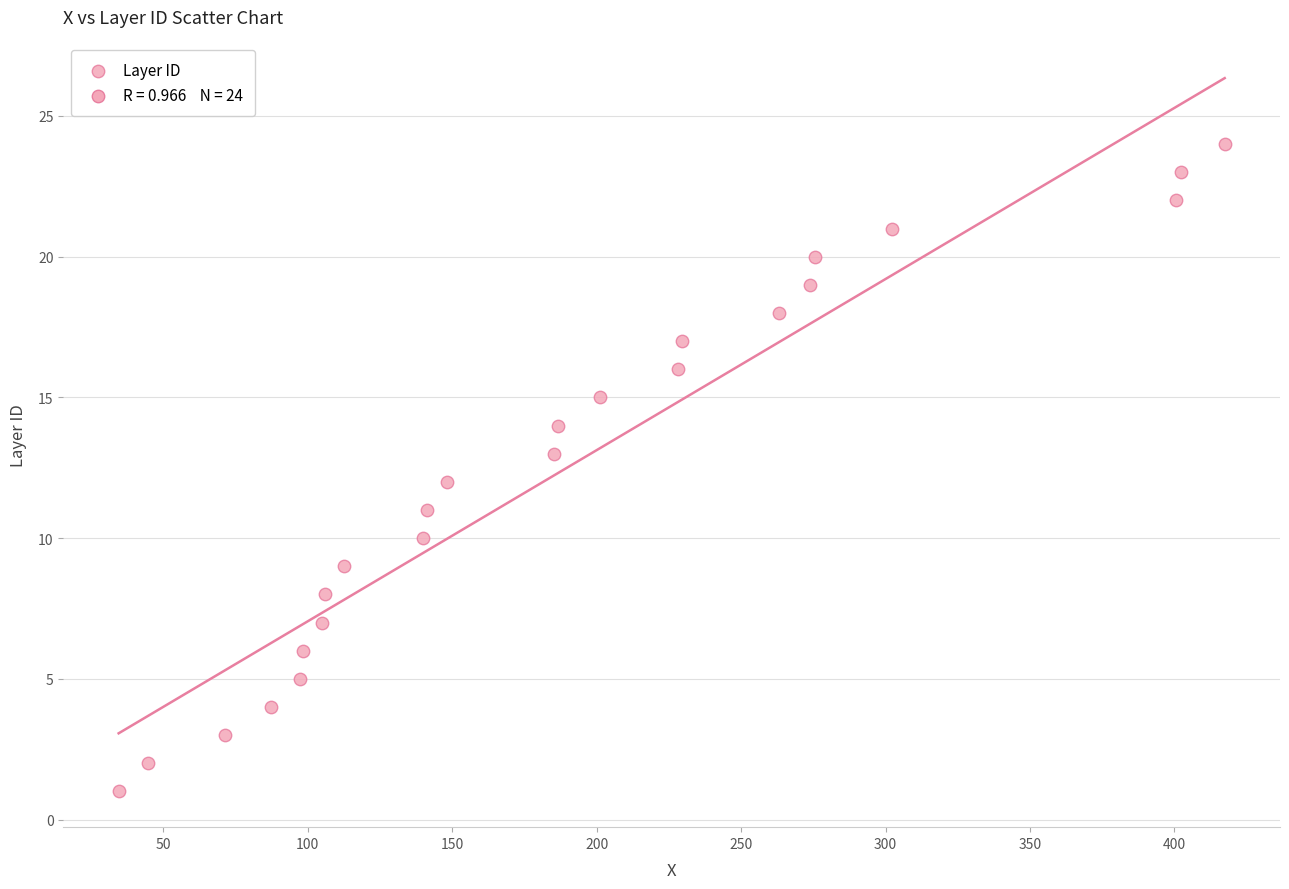

What is the range of Y values (max minus min)?

23